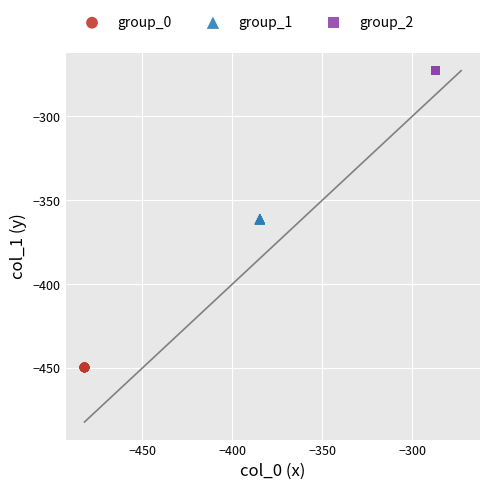

Which series contains the lowest Y value?

group_0